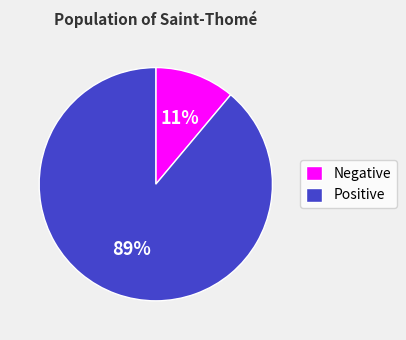

Which category has the smallest portion of the pie?

Negative